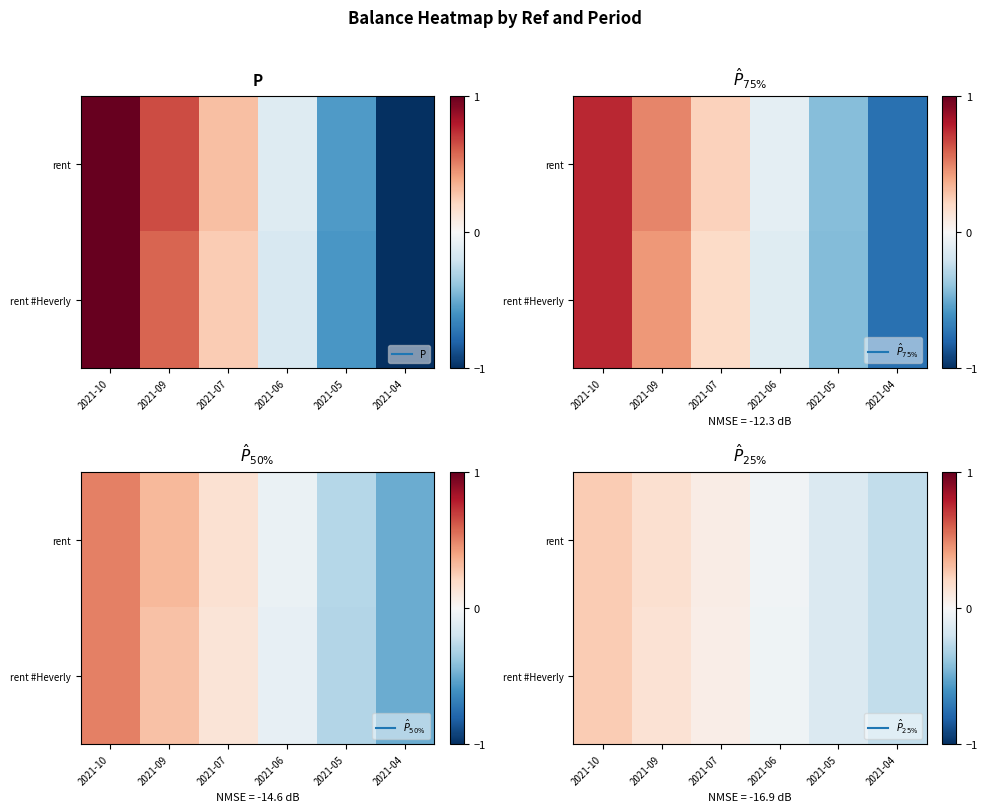

At which category is the sum across all series the highest?

2021-10